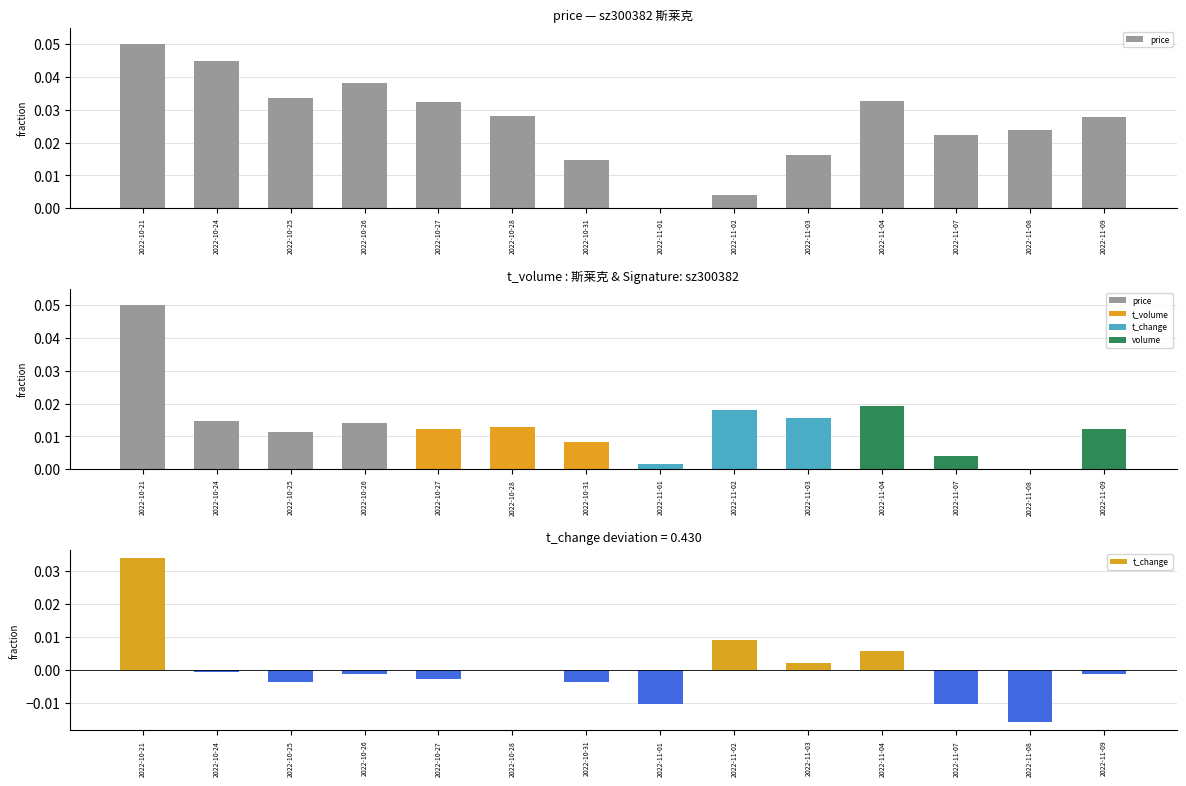

Reading left to right, extract all data points from this chart.

price: 2022-10-21=0.1	2022-10-24=0.0	2022-10-25=0.0	2022-10-26=0.0	2022-10-27=0.0	2022-10-28=0.0	2022-10-31=0.0	2022-11-01=0.0	2022-11-02=0.0	2022-11-03=0.0	2022-11-04=0.0	2022-11-07=0.0	2022-11-08=0.0	2022-11-09=0.0
t_change: 2022-10-21=0.0	2022-10-24=-0.0	2022-10-25=-0.0	2022-10-26=-0.0	2022-10-27=-0.0	2022-10-28=0.0	2022-10-31=-0.0	2022-11-01=-0.0	2022-11-02=0.0	2022-11-03=0.0	2022-11-04=0.0	2022-11-07=-0.0	2022-11-08=-0.0	2022-11-09=-0.0